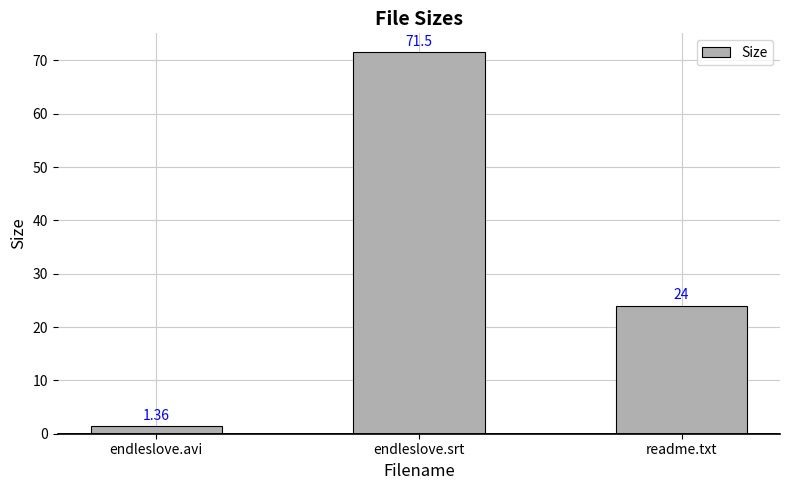

List the labels in order of value, smallest first.

endleslove.avi, readme.txt, endleslove.srt